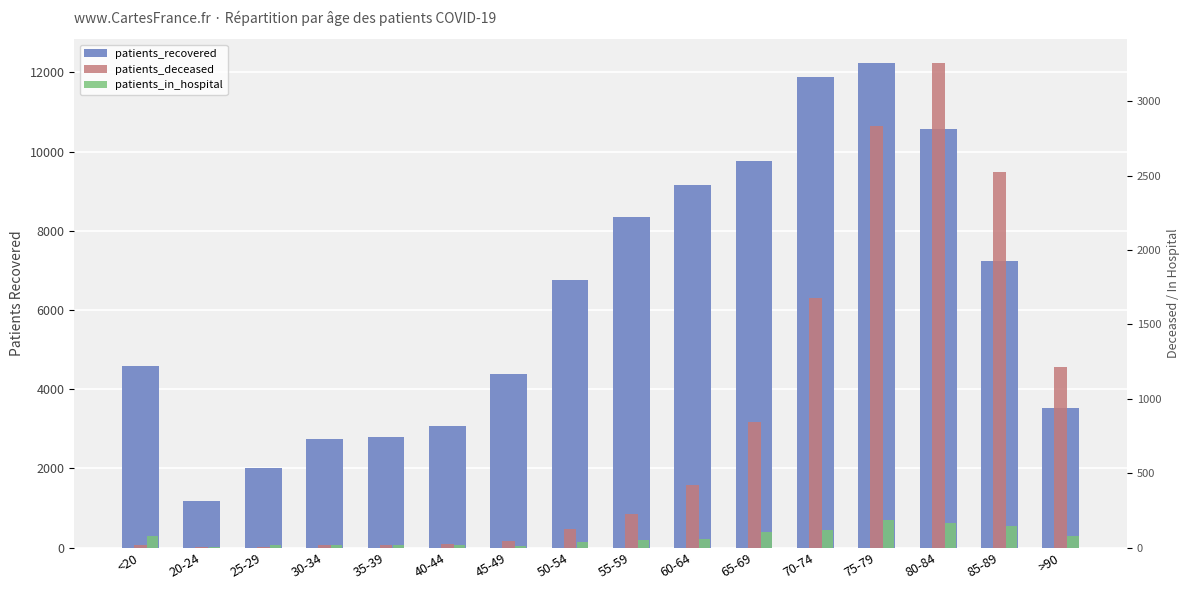

What are all the series names shown in the legend?

patients_recovered, patients_deceased, patients_in_hospital